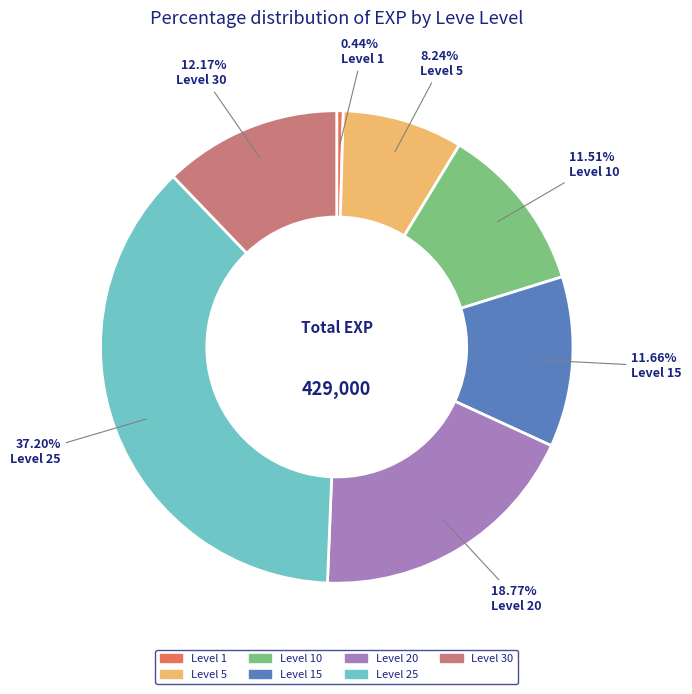

Is there a majority slice in this chart?

No